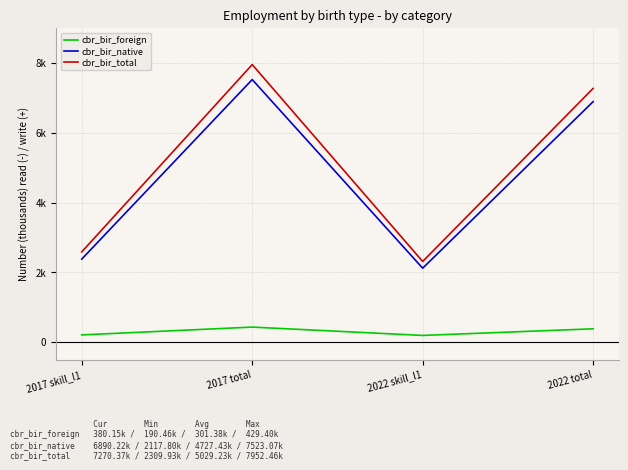

What is the minimum value shown in the chart?

190.5